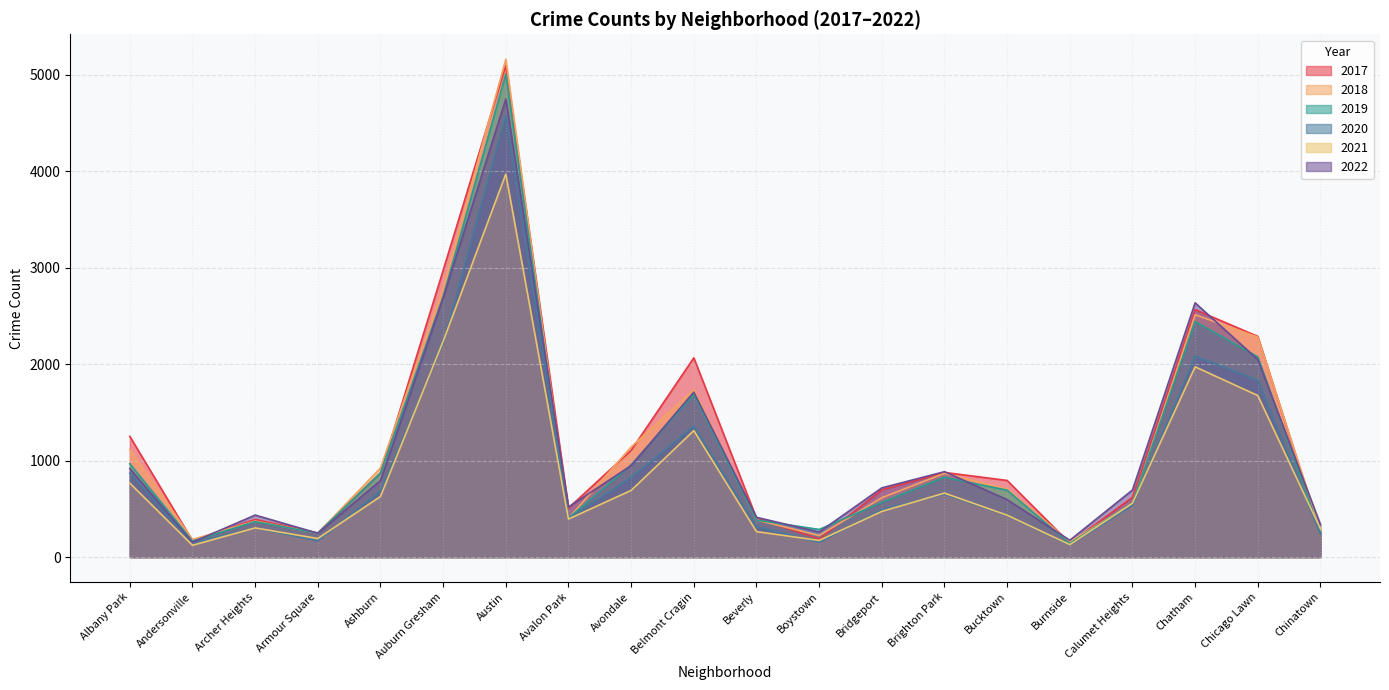

True or false: 2020 has more than 1 interior local peaks.

True